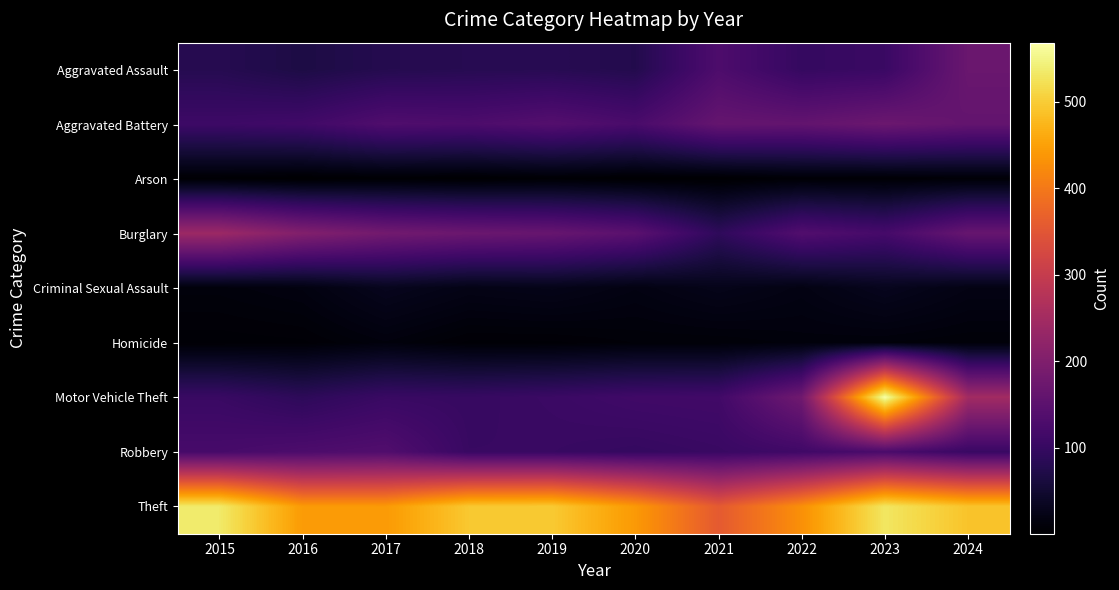

At 2015, list the series in order from largest to smallest.

Theft, Burglary, Robbery, Aggravated Battery, Motor Vehicle Theft, Aggravated Assault, Criminal Sexual Assault, Homicide, Arson